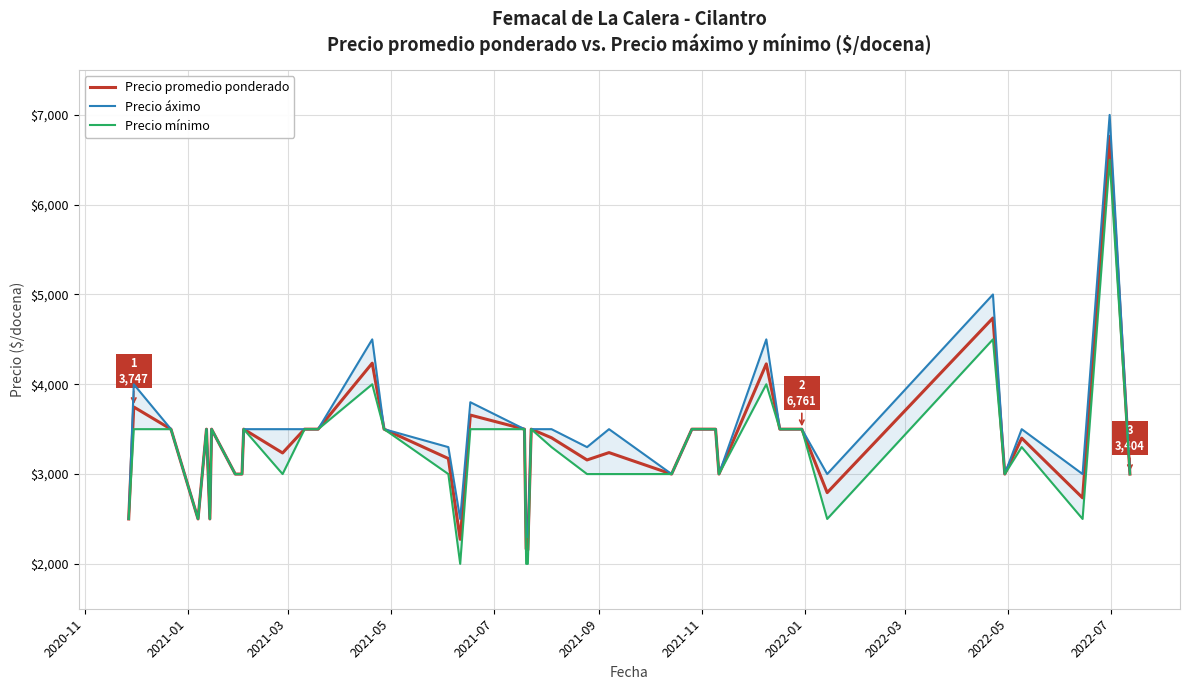

What are all the series names shown in the legend?

Precio promedio ponderado, Precio áximo, Precio mínimo